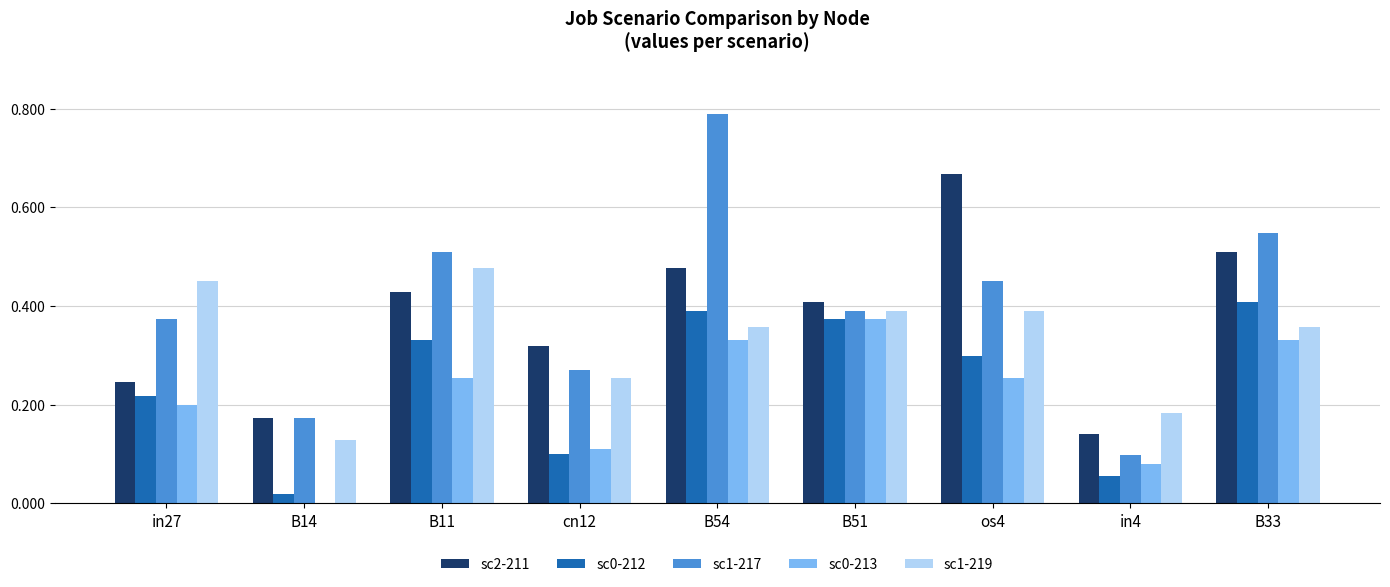

How many groups of bars are there?

9